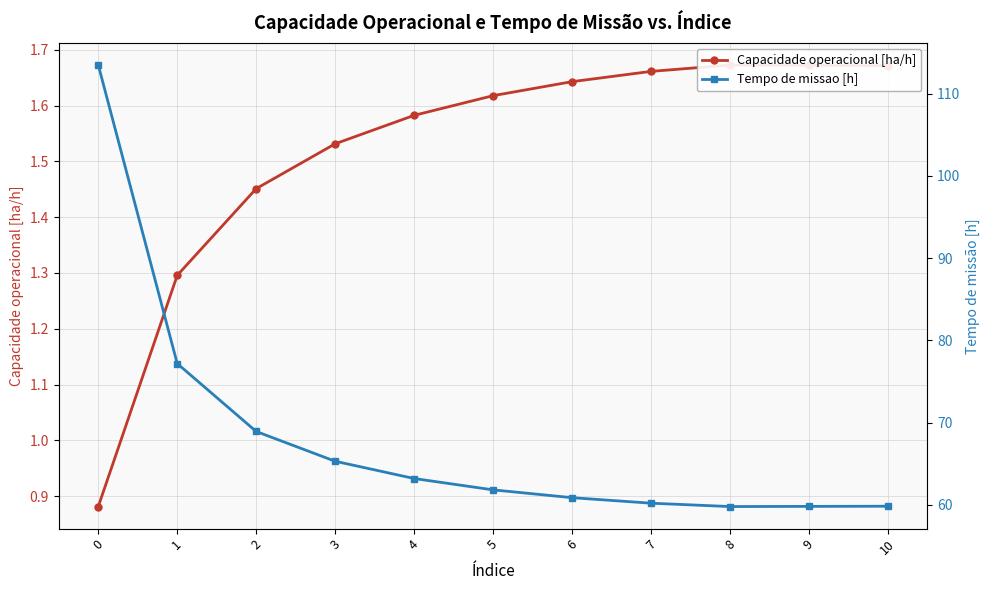

True or false: Capacidade operacional [ha/h] and Tempo de missao [h] cross at least once.

False